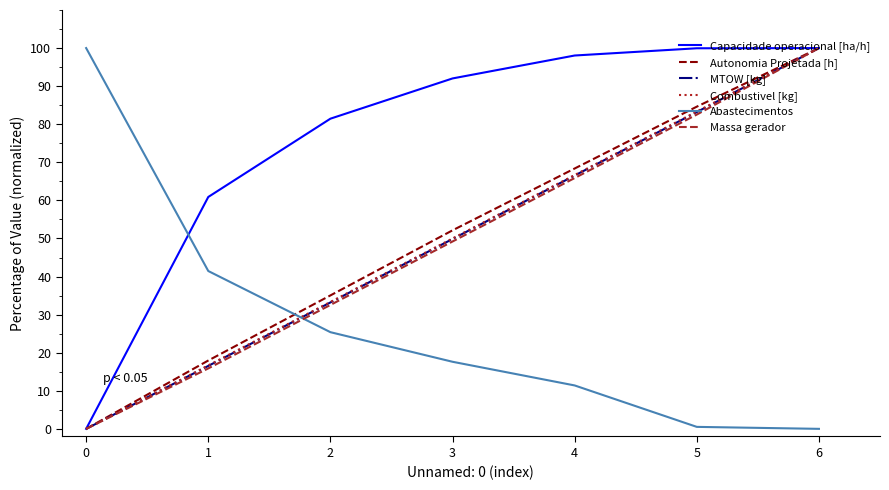

How many lines are shown in the chart?

6